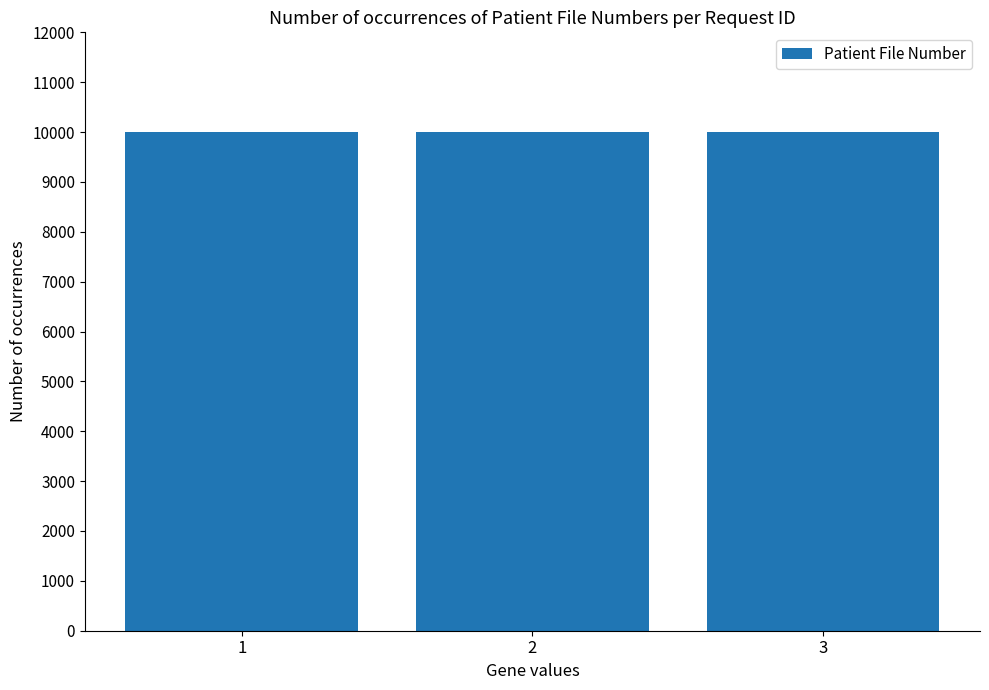

What value does the data have at 2?

10002